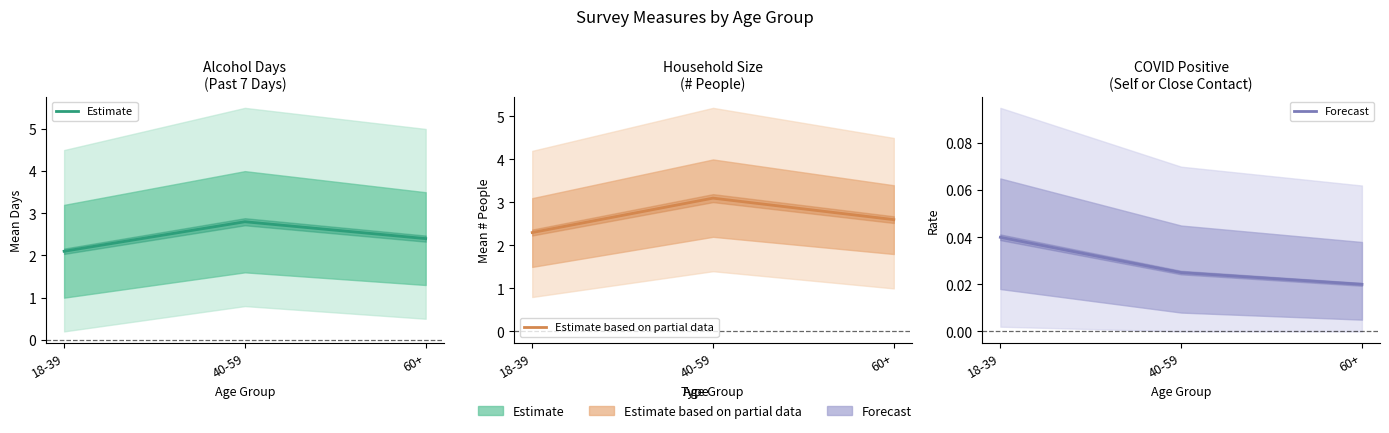

Is it true that Forecast equals 0.0 at 60+?

True